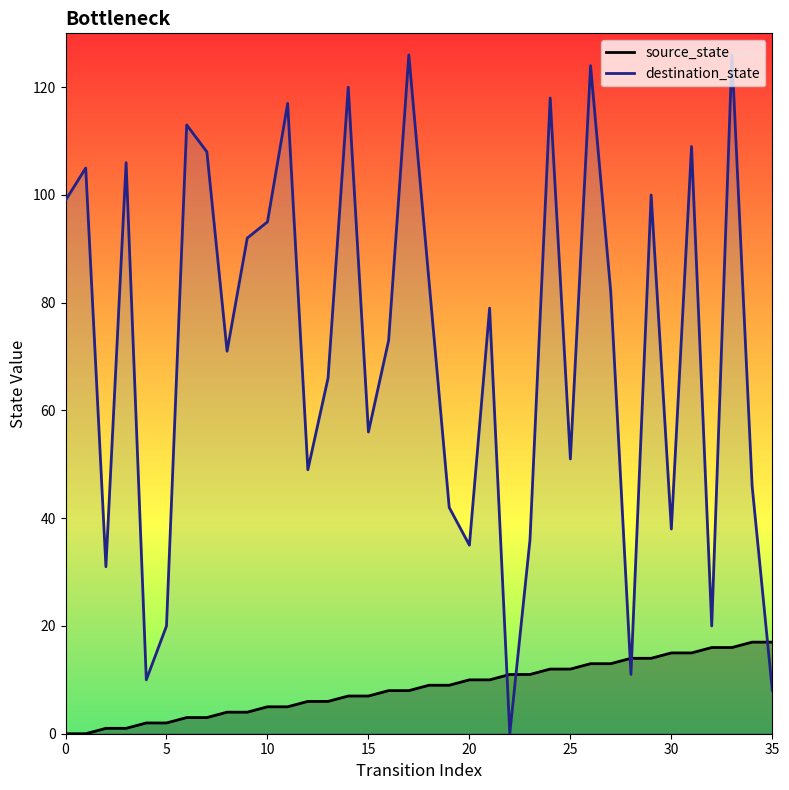

The value of destination_state at 7 is 58. True or false?

False